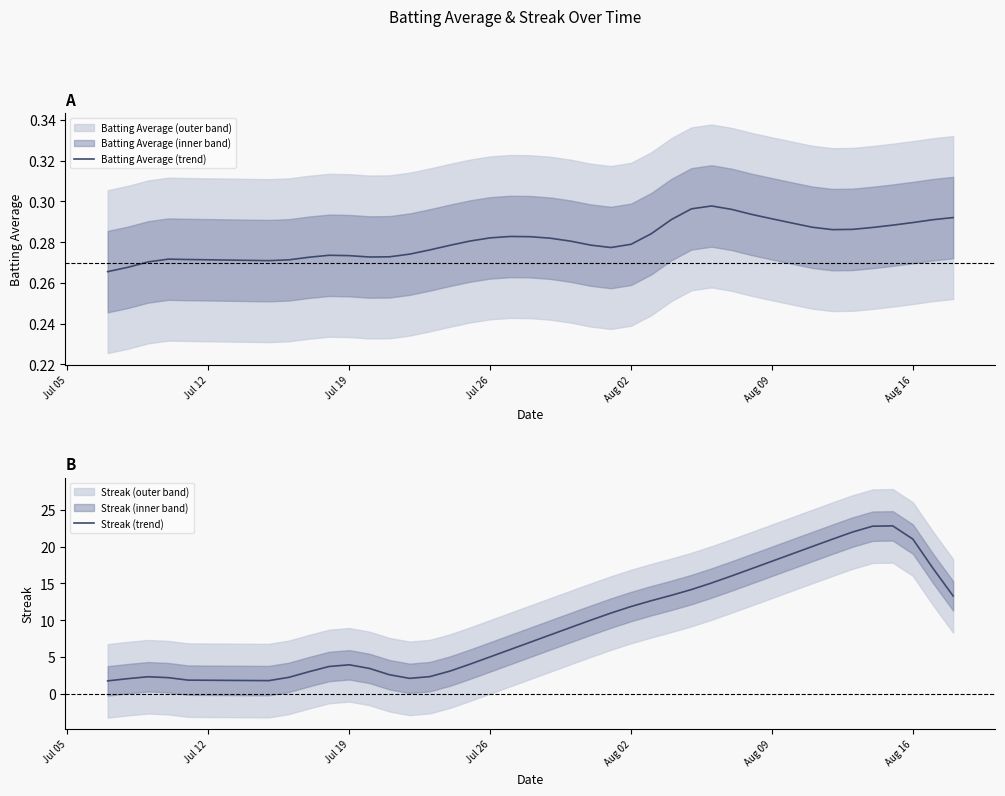

What is the highest value of the Streak (trend) series?

22.8